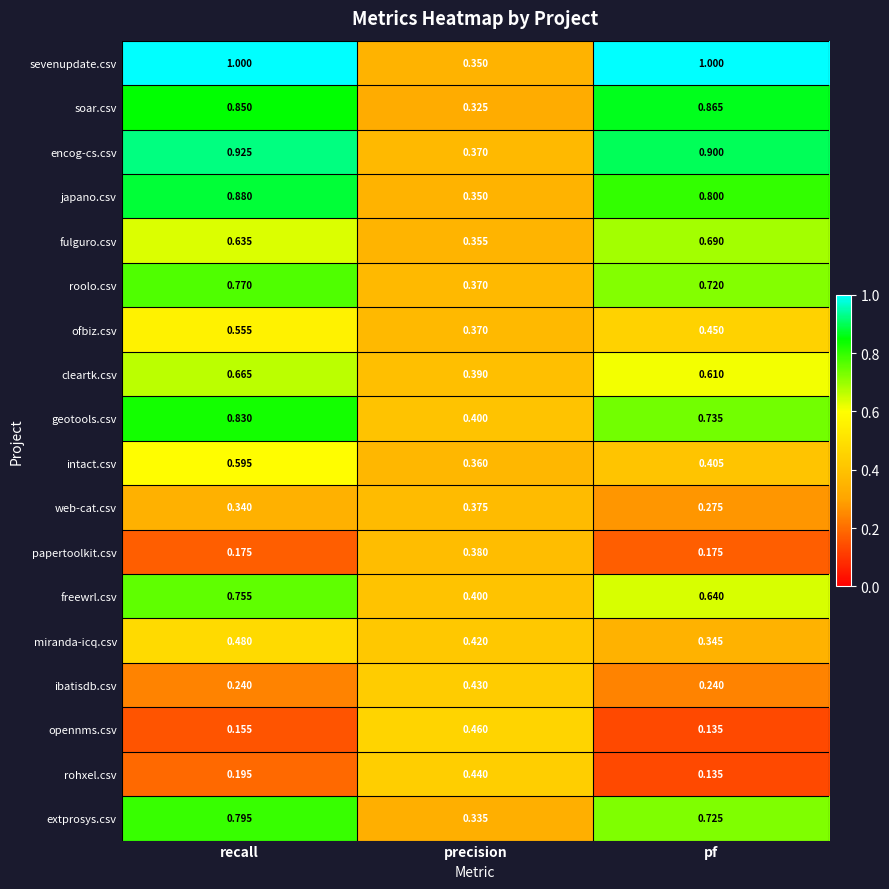

Rank the series at recall from highest to lowest value.

sevenupdate.csv, encog-cs.csv, japano.csv, soar.csv, geotools.csv, extprosys.csv, roolo.csv, freewrl.csv, cleartk.csv, fulguro.csv, intact.csv, ofbiz.csv, miranda-icq.csv, web-cat.csv, ibatisdb.csv, rohxel.csv, papertoolkit.csv, opennms.csv